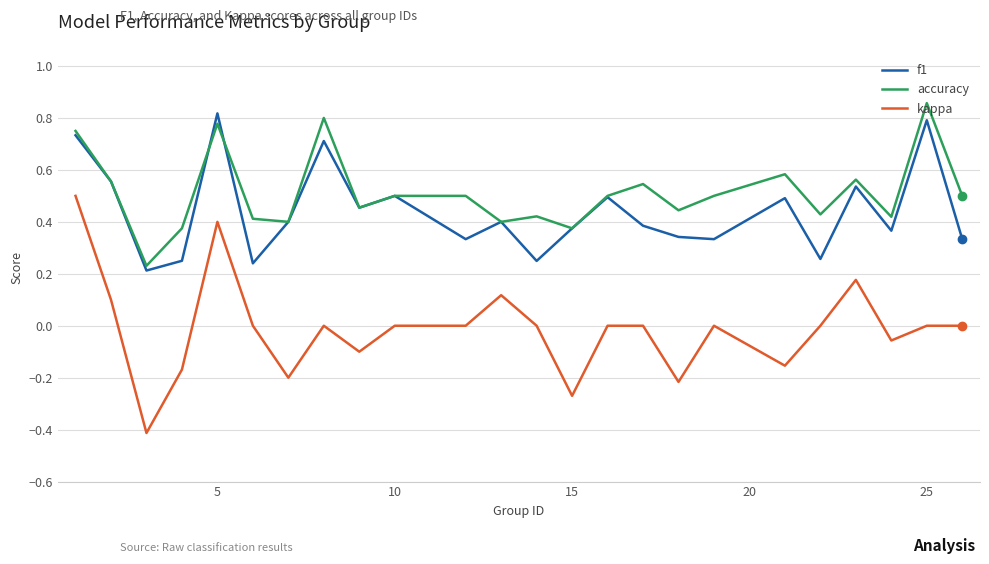

Which series has the largest total across all categories?

accuracy